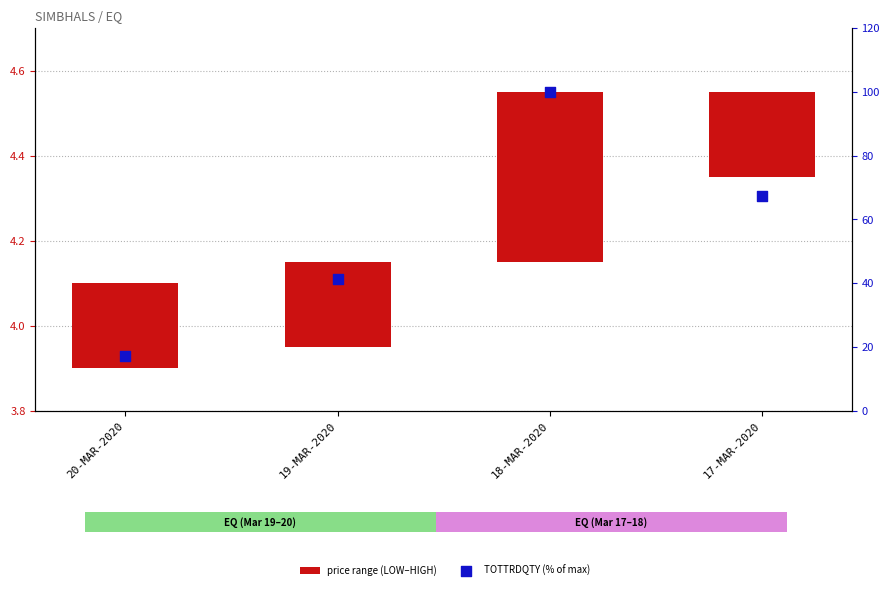

At how many categories does at least one series exceed 52?

2